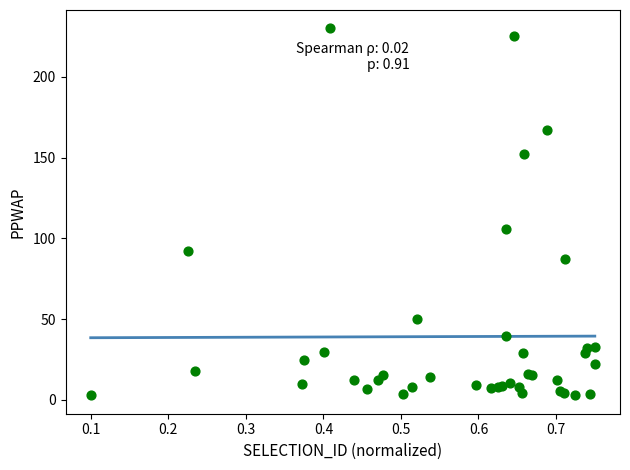

What Y value in the scatter plot is closest to 116?

106.0